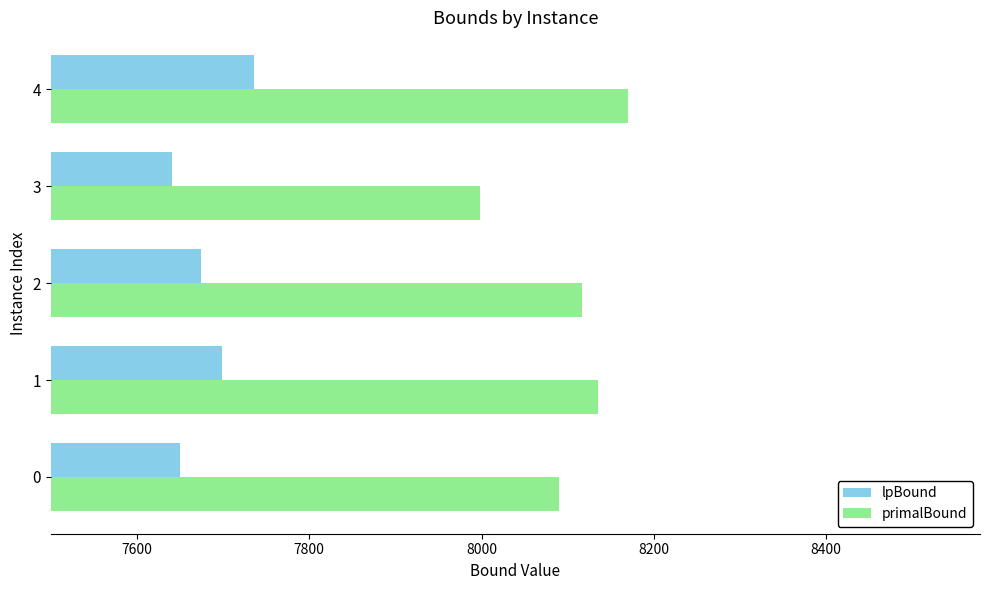

At which label is primalBound closest to 8084?

0